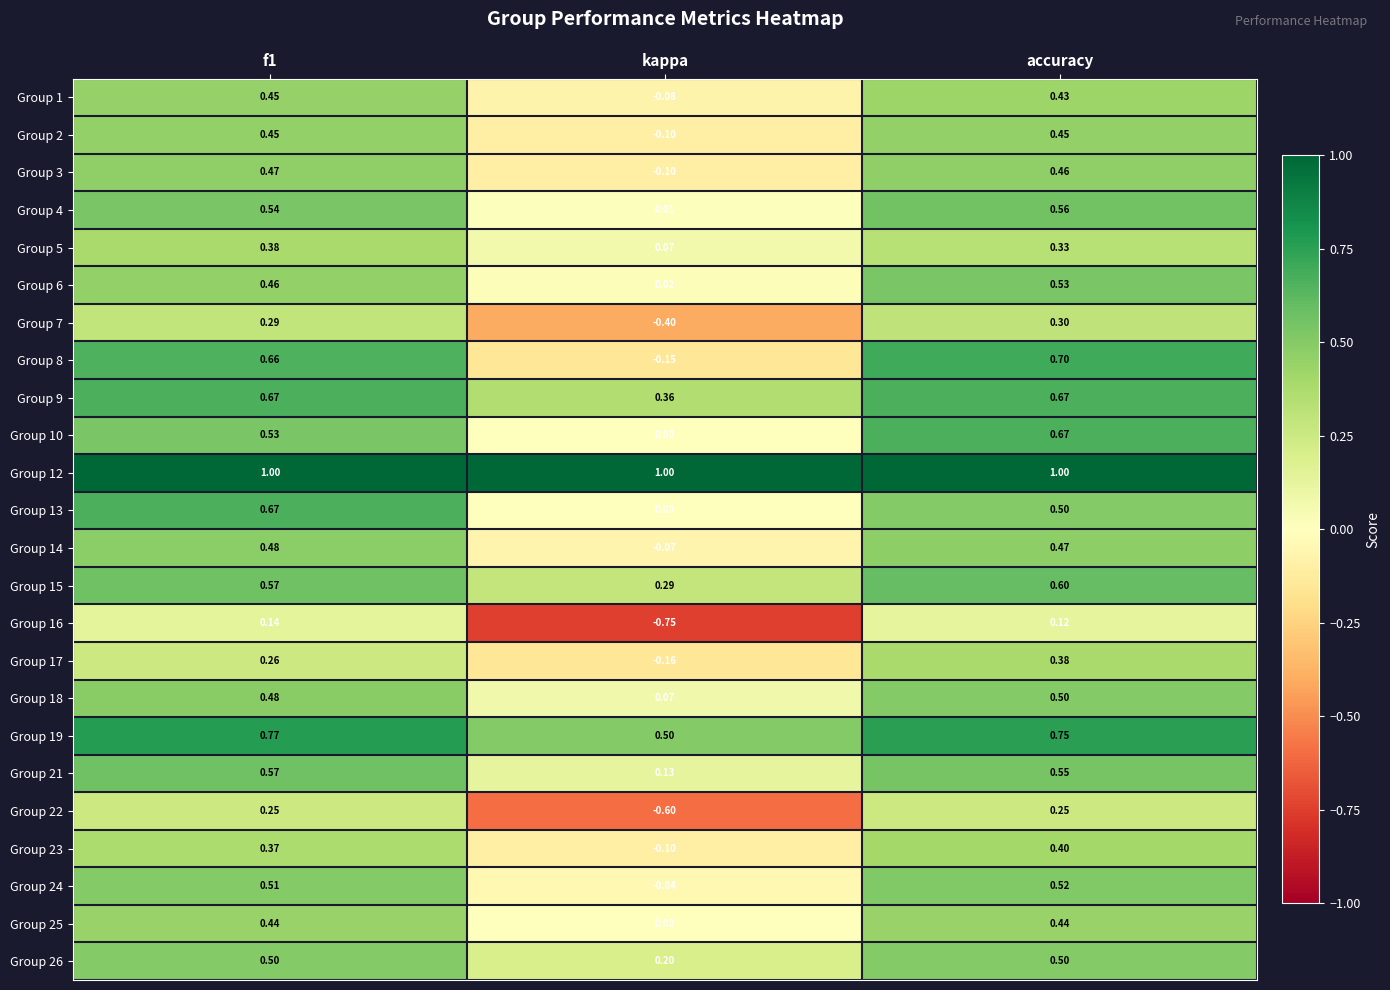

Is the value of Group 18 at kappa greater than the value of Group 14 at accuracy?

No